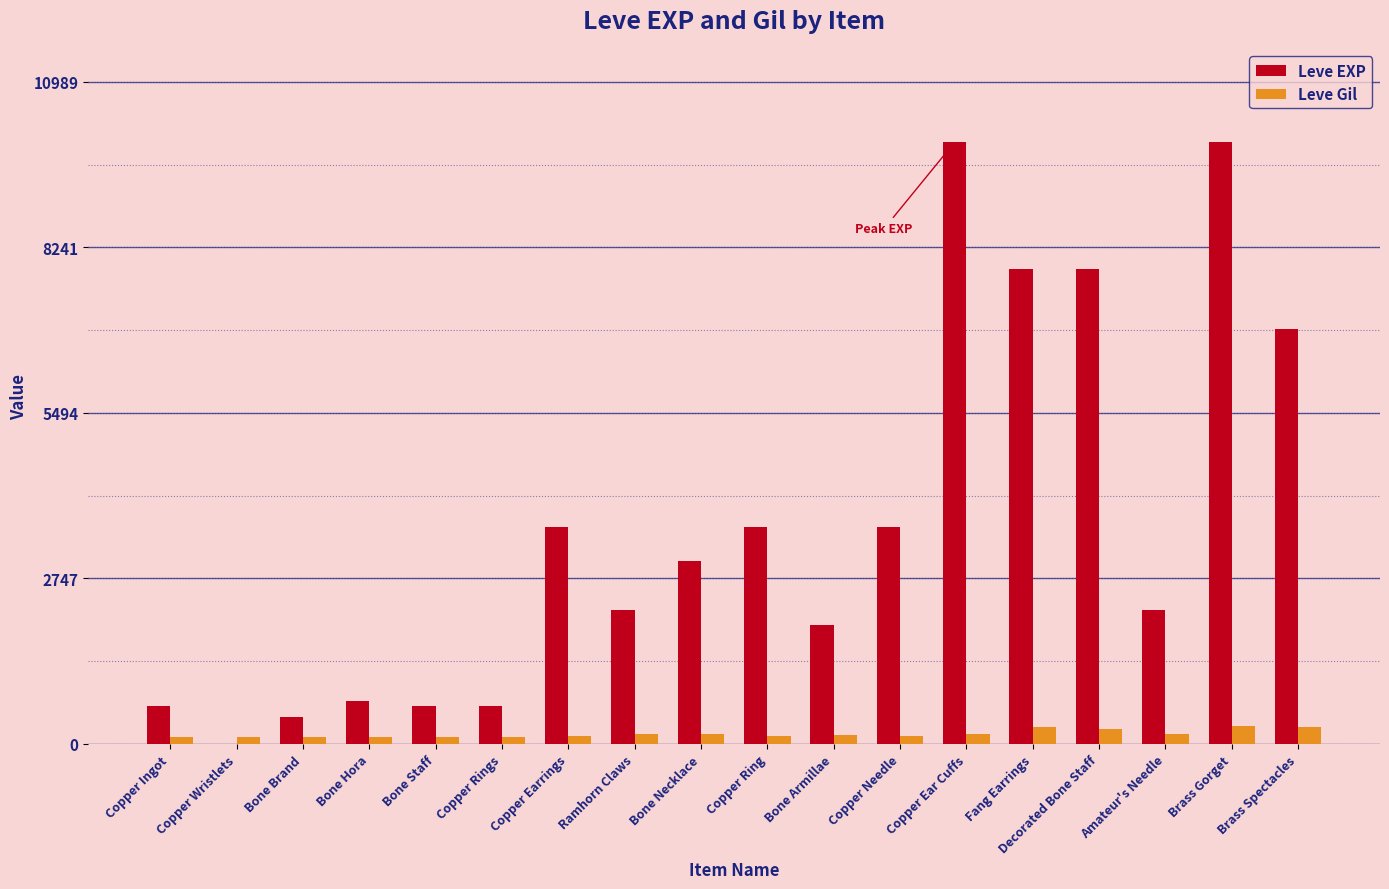

The value of Leve EXP at Brass Gorget is 9990. True or false?

True